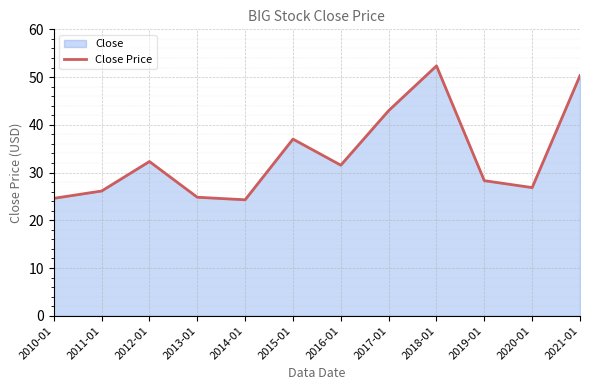

What is the sum of all values?

401.5